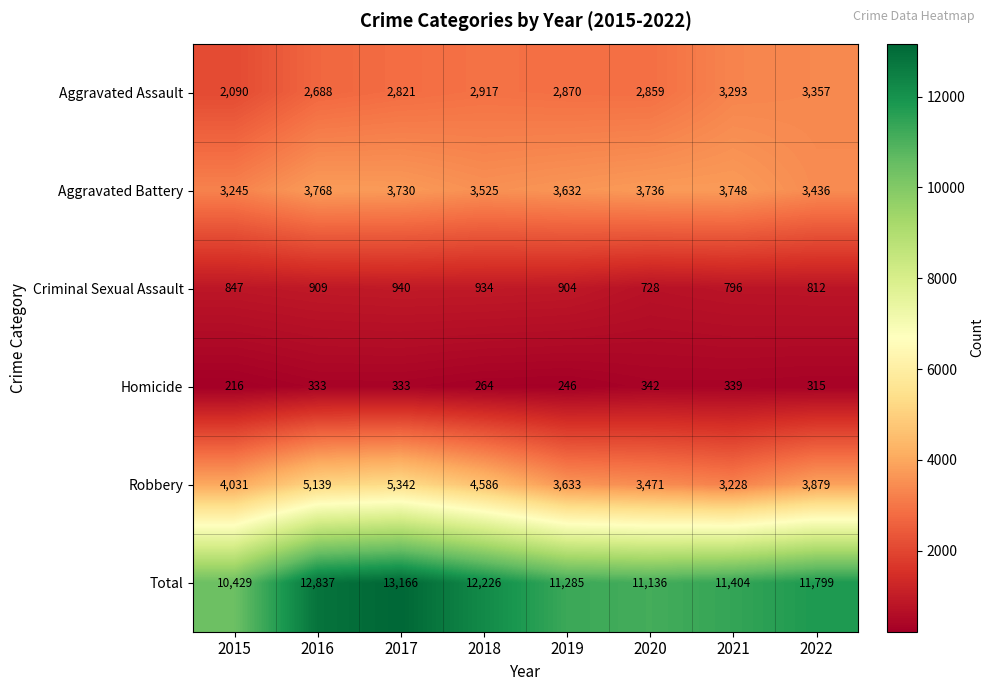

How many data points does each series have?

8